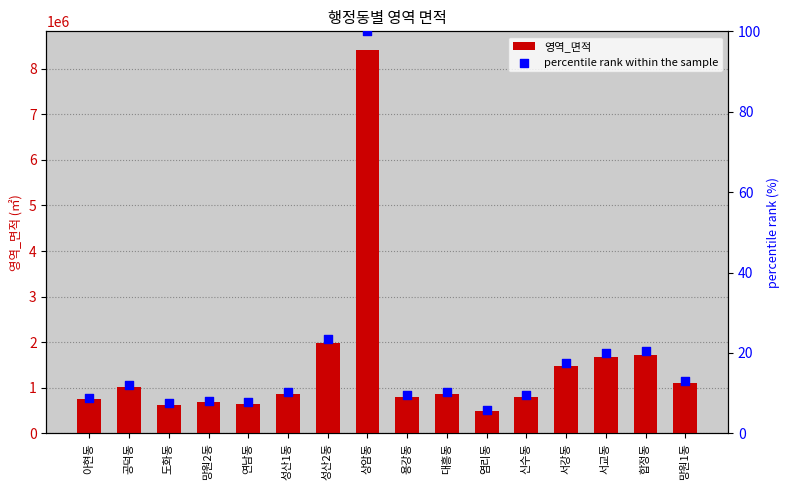

Which series has the largest total across all categories?

영역_면적